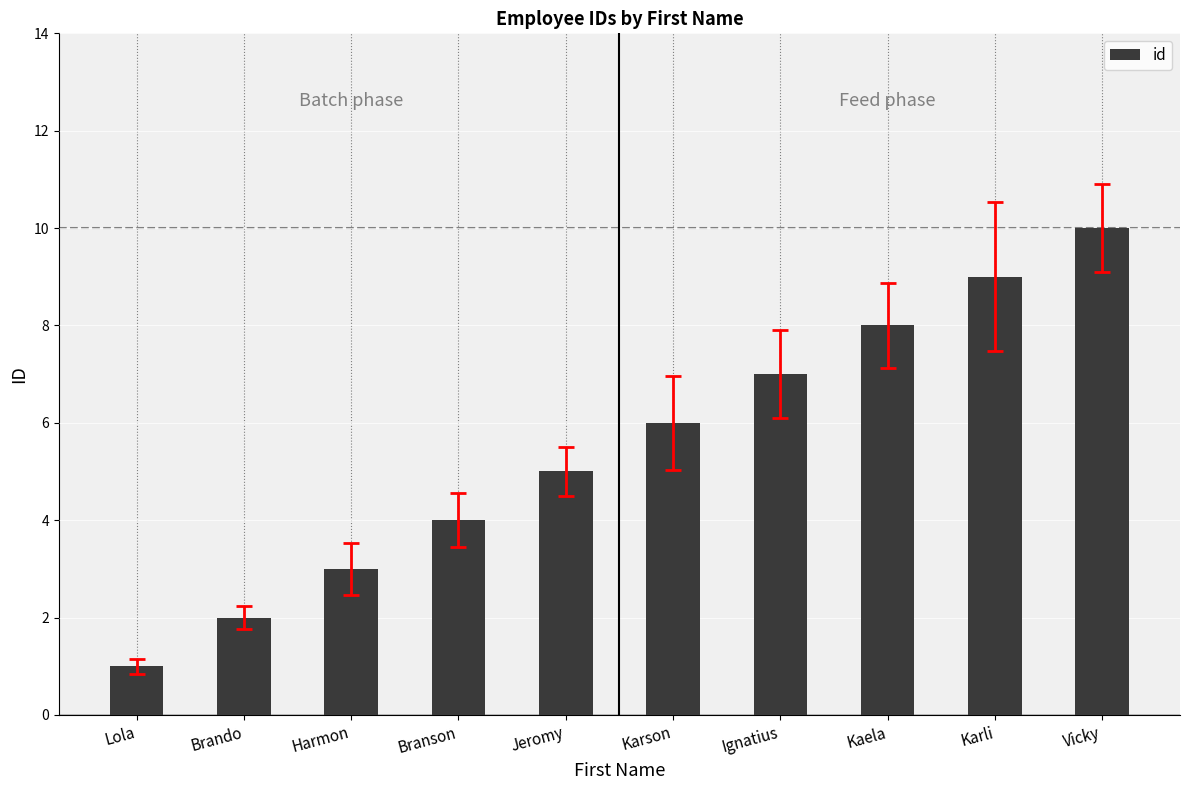

What value does the data have at Karson?

6